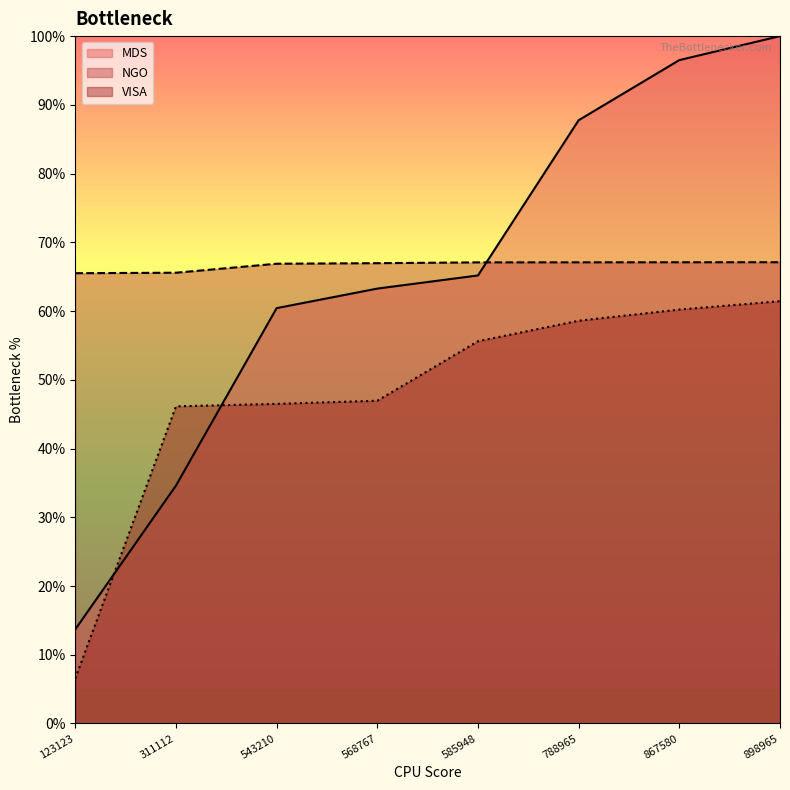

True or false: MDS has more than 0 interior local peaks.

False